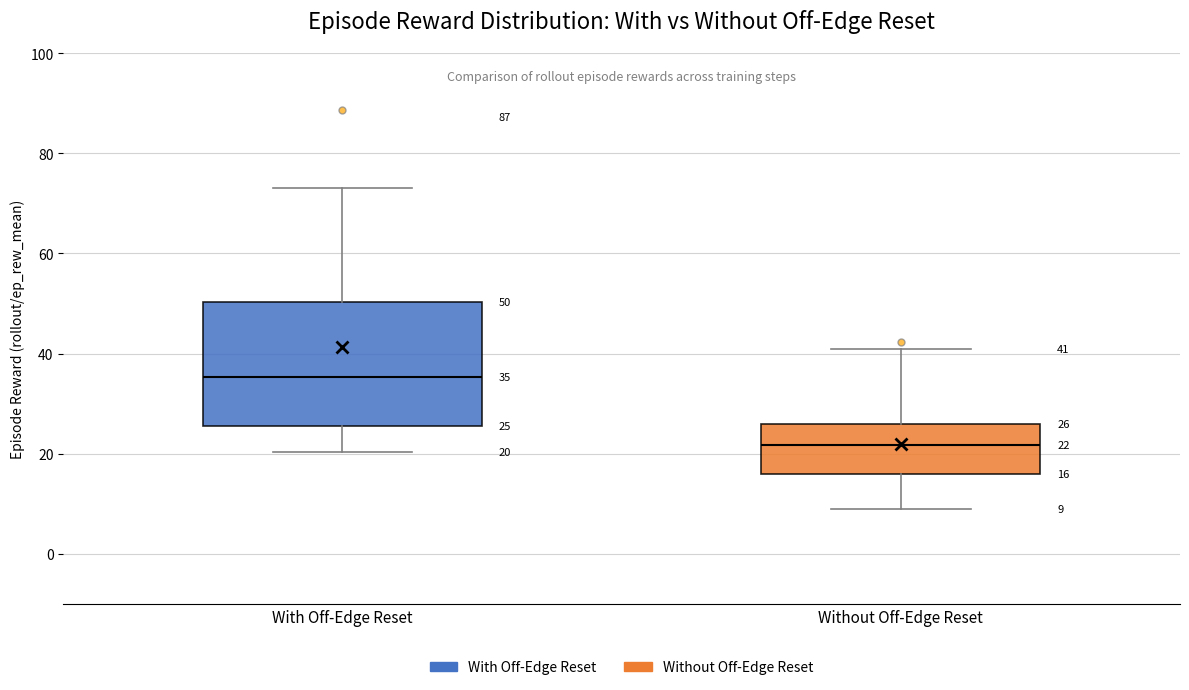

Which box has the highest median line?

With Off-Edge Reset